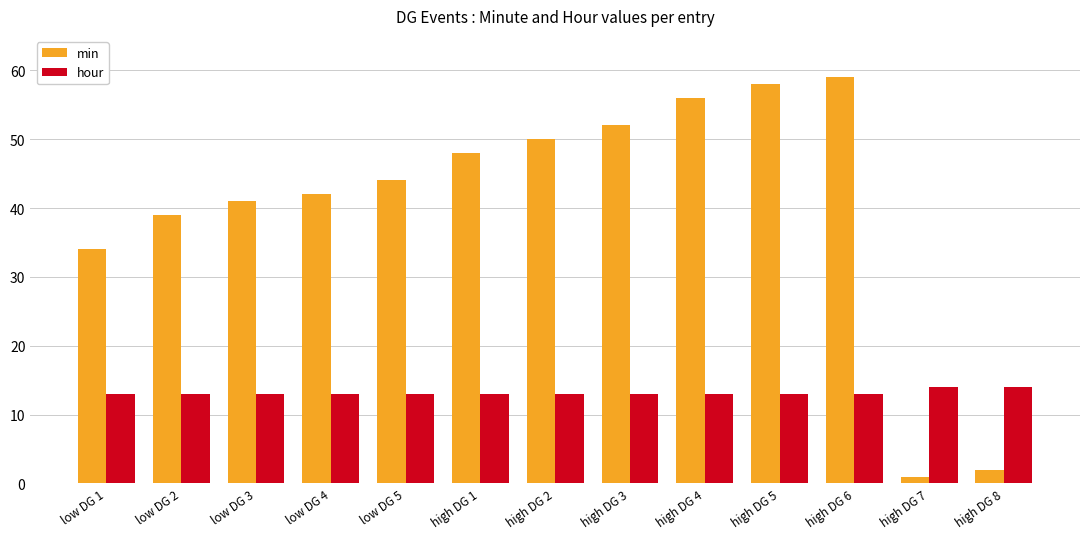

Between high DG 1 and high DG 6, which series saw the biggest shift?

min